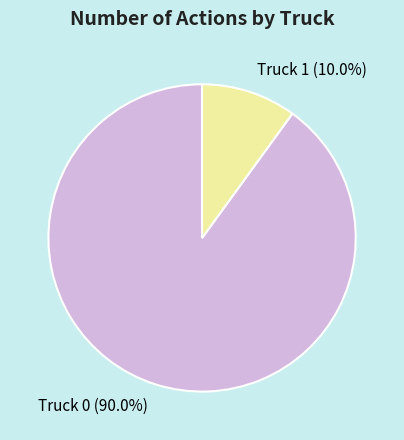

Which category accounts for the majority?

Truck 0